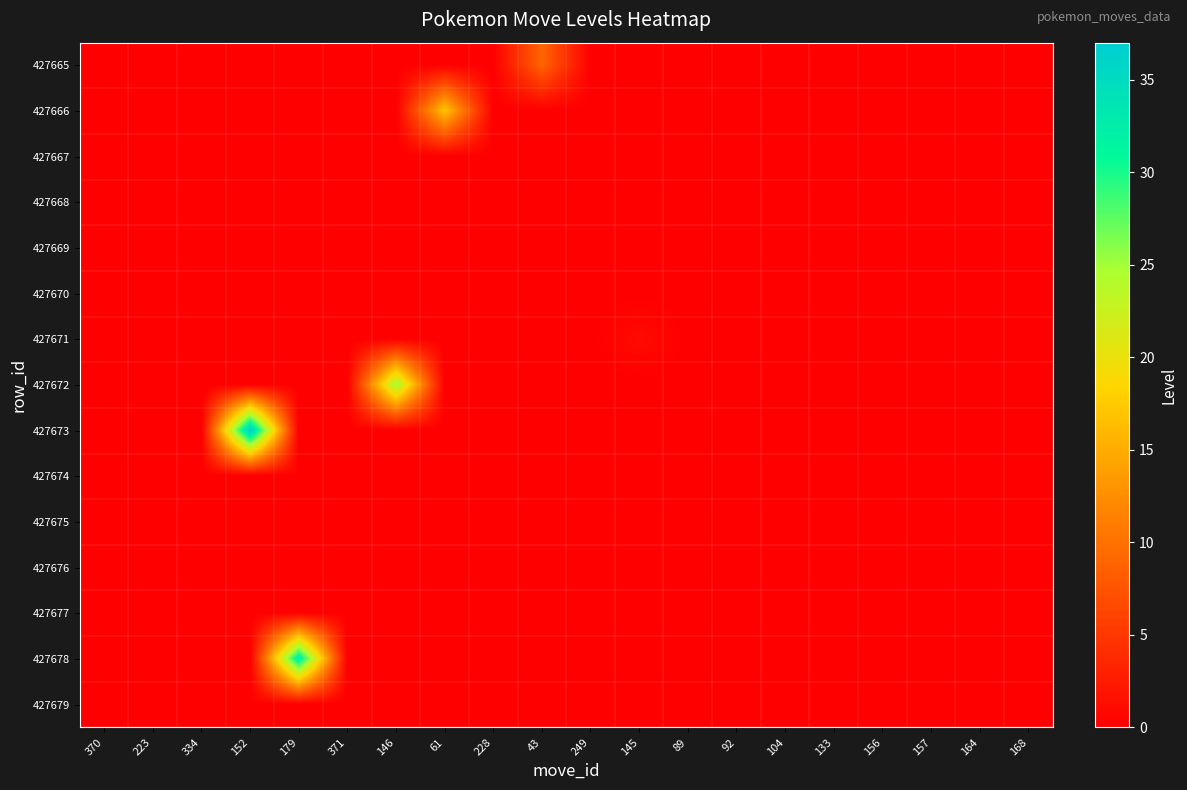

Reading left to right, list all the values displayed in this chart.

427665: 370=0	223=0	334=0	152=0	179=0	371=0	146=0	61=0	228=0	43=9	249=0	145=0	89=0	92=0	104=0	133=0	156=0	157=0	164=0	168=0
427666: 370=0	223=0	334=0	152=0	179=0	371=0	146=0	61=17	228=0	43=0	249=0	145=0	89=0	92=0	104=0	133=0	156=0	157=0	164=0	168=0
427667: 370=0	223=0	334=0	152=0	179=0	371=0	146=0	61=0	228=0	43=0	249=0	145=0	89=0	92=0	104=0	133=0	156=0	157=0	164=0	168=0
427668: 370=0	223=0	334=0	152=0	179=0	371=0	146=0	61=0	228=0	43=0	249=0	145=0	89=0	92=0	104=0	133=0	156=0	157=0	164=0	168=0
427669: 370=0	223=0	334=0	152=0	179=0	371=0	146=0	61=0	228=0	43=0	249=0	145=0	89=0	92=0	104=0	133=0	156=0	157=0	164=0	168=0
427670: 370=0	223=0	334=0	152=0	179=0	371=0	146=0	61=0	228=0	43=0	249=0	145=0	89=0	92=0	104=0	133=0	156=0	157=0	164=0	168=0
427671: 370=0	223=0	334=0	152=0	179=0	371=0	146=0	61=0	228=0	43=0	249=0	145=1	89=0	92=0	104=0	133=0	156=0	157=0	164=0	168=0
427672: 370=0	223=0	334=0	152=0	179=0	371=0	146=25	61=0	228=0	43=0	249=0	145=0	89=0	92=0	104=0	133=0	156=0	157=0	164=0	168=0
427673: 370=0	223=0	334=0	152=37	179=0	371=0	146=0	61=0	228=0	43=0	249=0	145=0	89=0	92=0	104=0	133=0	156=0	157=0	164=0	168=0
427674: 370=0	223=0	334=0	152=0	179=0	371=0	146=0	61=0	228=0	43=0	249=0	145=0	89=0	92=0	104=0	133=0	156=0	157=0	164=0	168=0
427675: 370=0	223=0	334=0	152=0	179=0	371=0	146=0	61=0	228=0	43=0	249=0	145=0	89=0	92=0	104=0	133=0	156=0	157=0	164=0	168=0
427676: 370=0	223=0	334=0	152=0	179=0	371=0	146=0	61=0	228=0	43=0	249=0	145=0	89=0	92=0	104=0	133=0	156=0	157=0	164=0	168=0
427677: 370=0	223=0	334=0	152=0	179=0	371=0	146=0	61=0	228=0	43=0	249=0	145=0	89=0	92=0	104=0	133=0	156=0	157=0	164=0	168=0
427678: 370=0	223=0	334=0	152=0	179=33	371=0	146=0	61=0	228=0	43=0	249=0	145=0	89=0	92=0	104=0	133=0	156=0	157=0	164=0	168=0
427679: 370=0	223=0	334=0	152=0	179=0	371=0	146=0	61=0	228=0	43=0	249=0	145=0	89=0	92=0	104=0	133=0	156=0	157=0	164=0	168=0